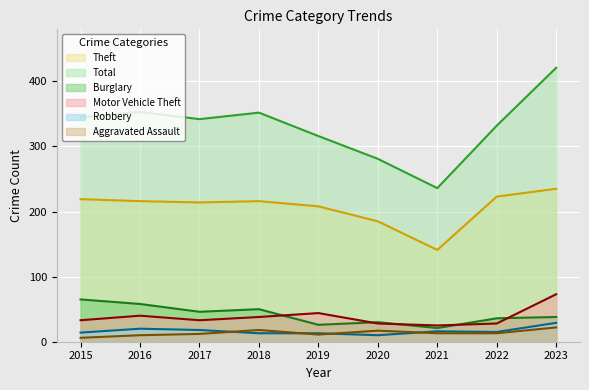

Reading left to right, transcribe all the data shown in this chart.

Theft: 2015=219	2016=216	2017=214	2018=216	2019=208	2020=185	2021=141	2022=223	2023=235
Total: 2015=345	2016=353	2017=342	2018=352	2019=316	2020=281	2021=236	2022=332	2023=421
Burglary: 2015=65	2016=58	2017=46	2018=50	2019=26	2020=30	2021=21	2022=36	2023=38
Motor Vehicle Theft: 2015=33	2016=40	2017=33	2018=38	2019=44	2020=28	2021=25	2022=28	2023=73
Robbery: 2015=14	2016=20	2017=18	2018=13	2019=13	2020=10	2021=16	2022=15	2023=29
Aggravated Assault: 2015=6	2016=10	2017=12	2018=18	2019=11	2020=17	2021=13	2022=13	2023=22